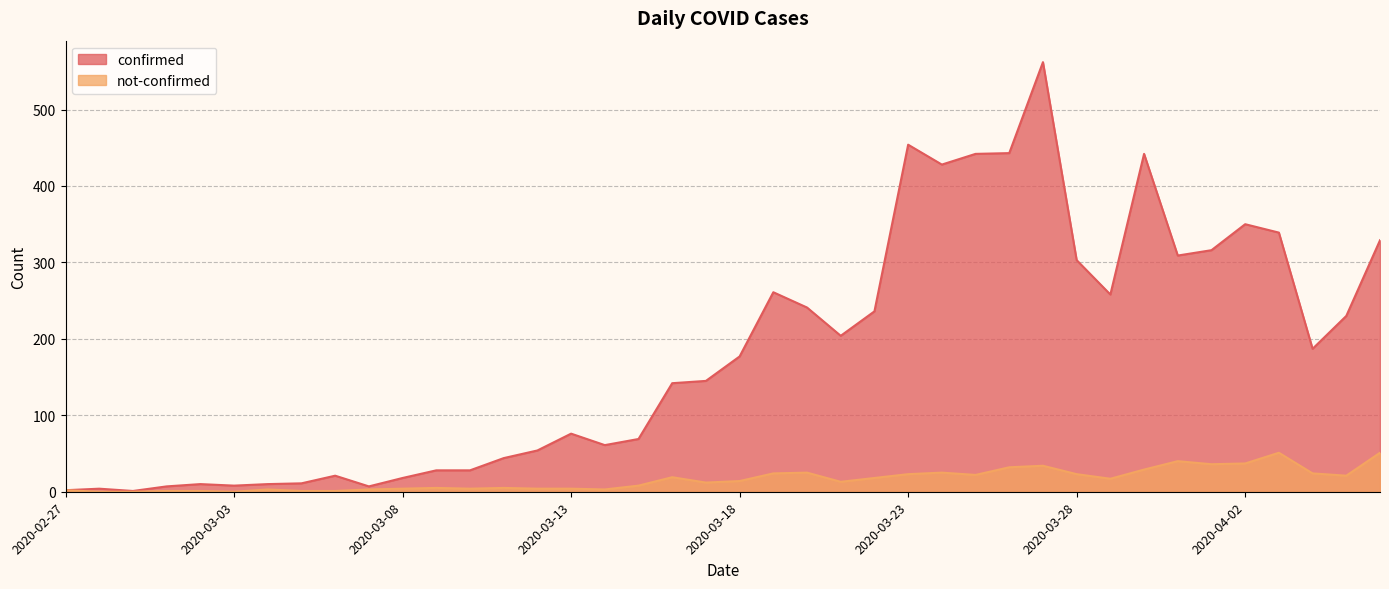

What is the label of the 28th point from the right?

2020-03-10